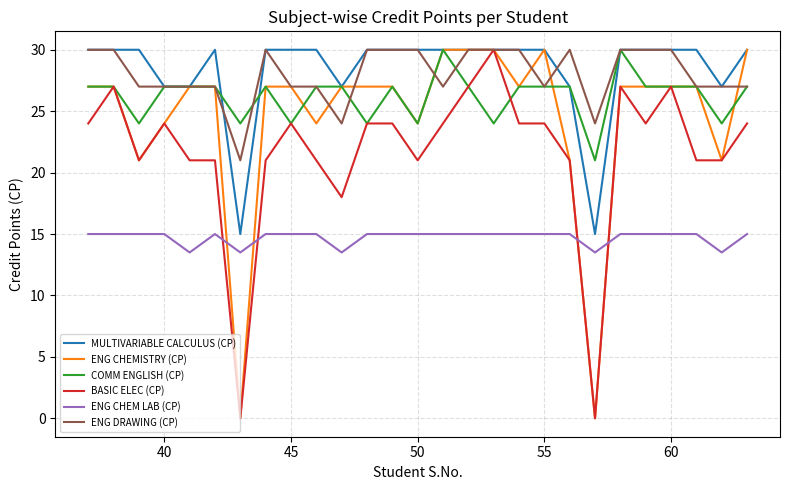

How many lines are shown in the chart?

6